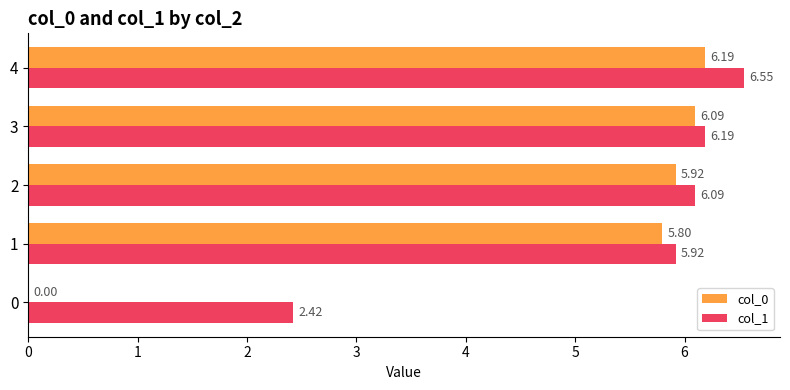

At which category is the sum across all series the highest?

4